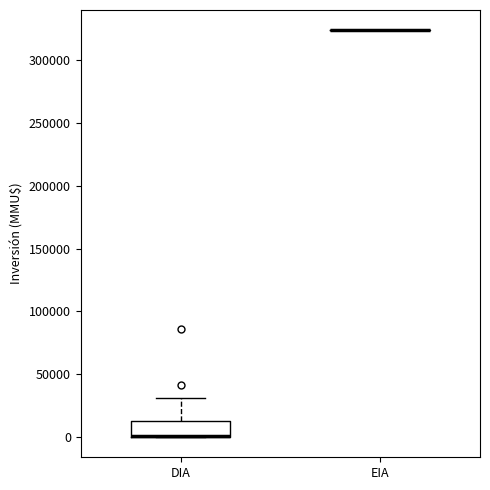

Reading left to right, transcribe this box plot: for each box, give where its median line is, the range the box spans, and where its two whiskers end, as read against the y-axis. The values are not printed on the chart, so give them approximately, as read against the axis.

DIA: median 0 (drawn on the box's lower edge), box 0 to 15000, whiskers 0 to 30000
EIA: box collapsed to a line at 325000, whiskers 325000 to 325000